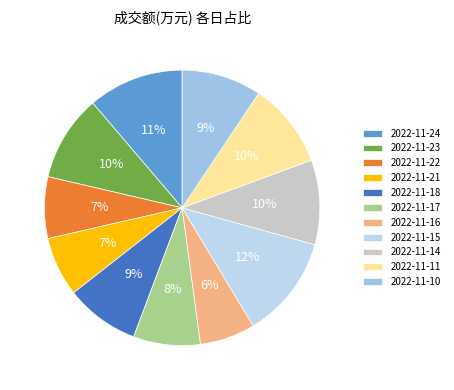

Rank the categories by value from highest to lowest.

2022-11-15, 2022-11-24, 2022-11-23, 2022-11-11, 2022-11-14, 2022-11-10, 2022-11-18, 2022-11-17, 2022-11-22, 2022-11-21, 2022-11-16